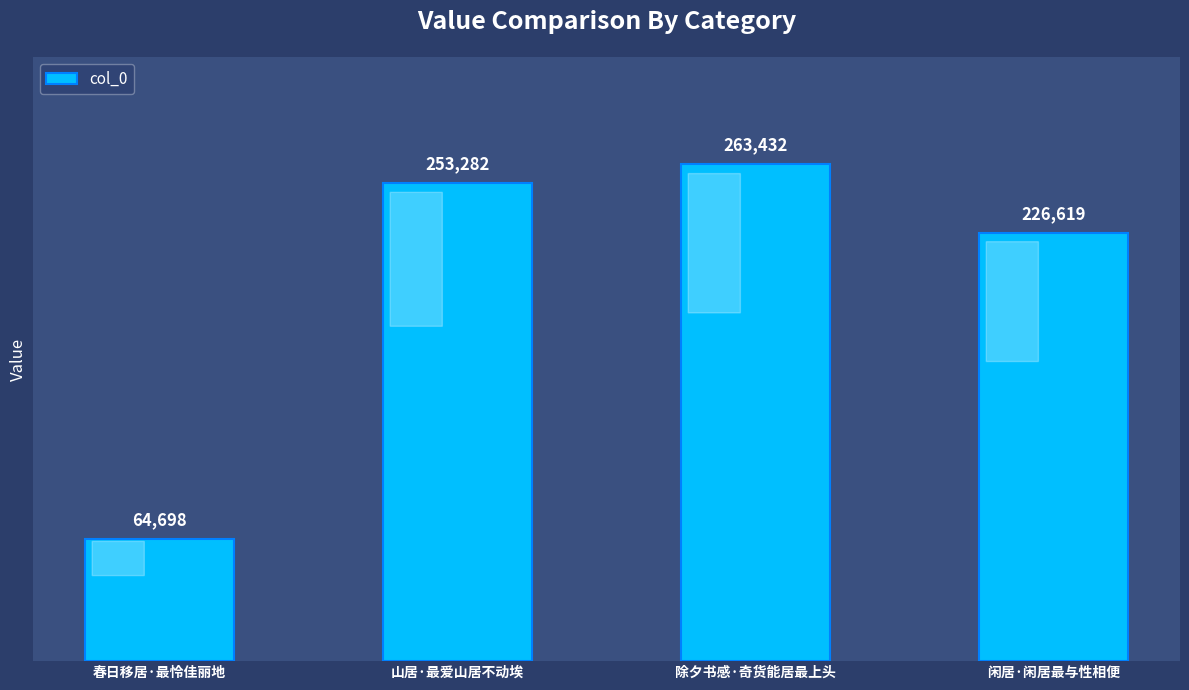

Does the chart contain any negative values?

No